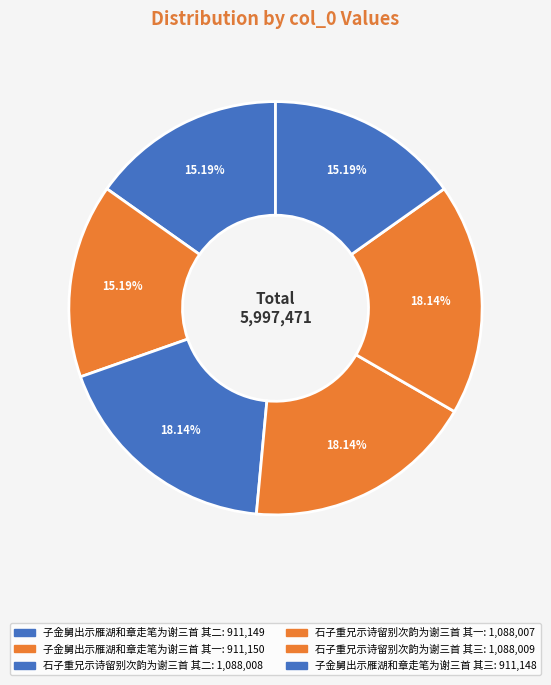

To the nearest percent, what percentage of the pie is 石子重兄示诗留别次韵为谢三首 其三?

18%